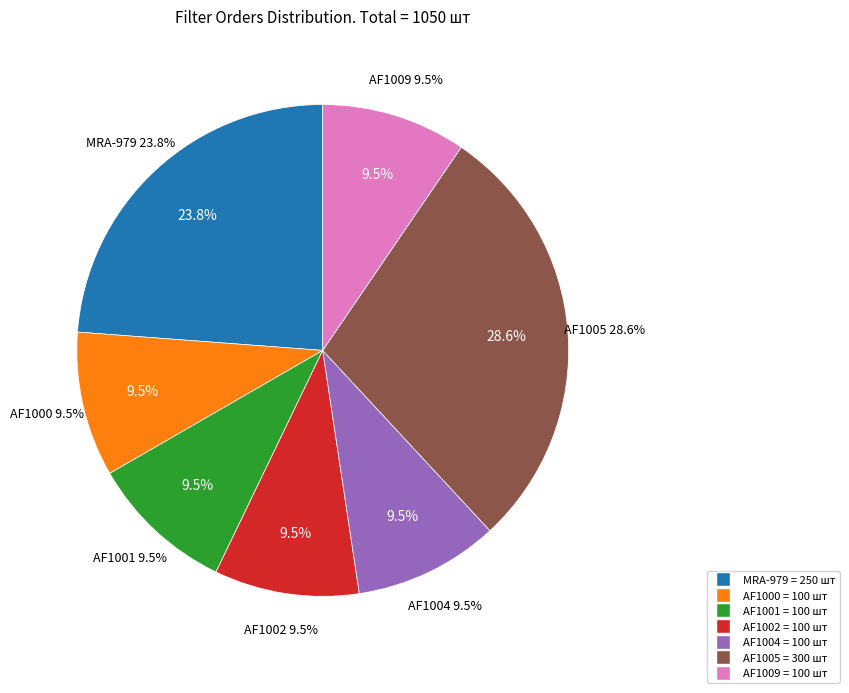

What percentage is the MRA-979 slice, to the nearest percent?

24%